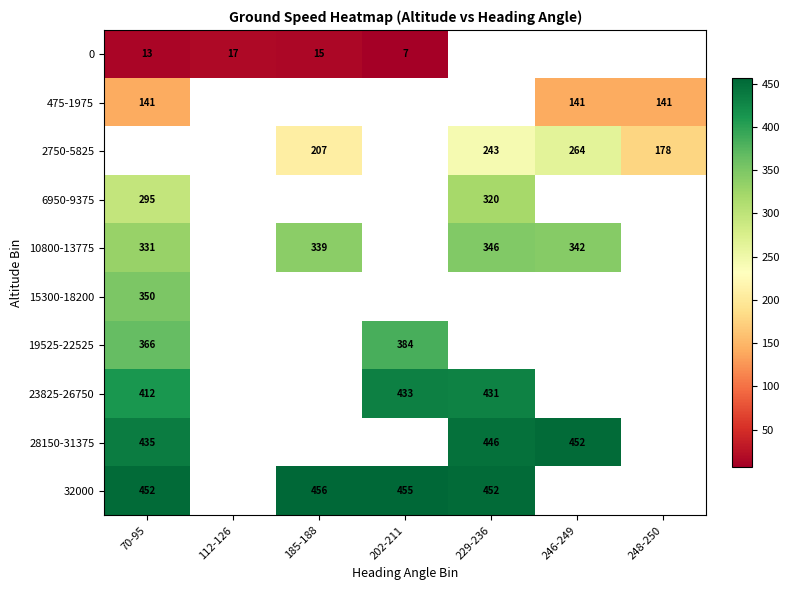

Is it true that 475-1975 equals 53 at 246-249?

False